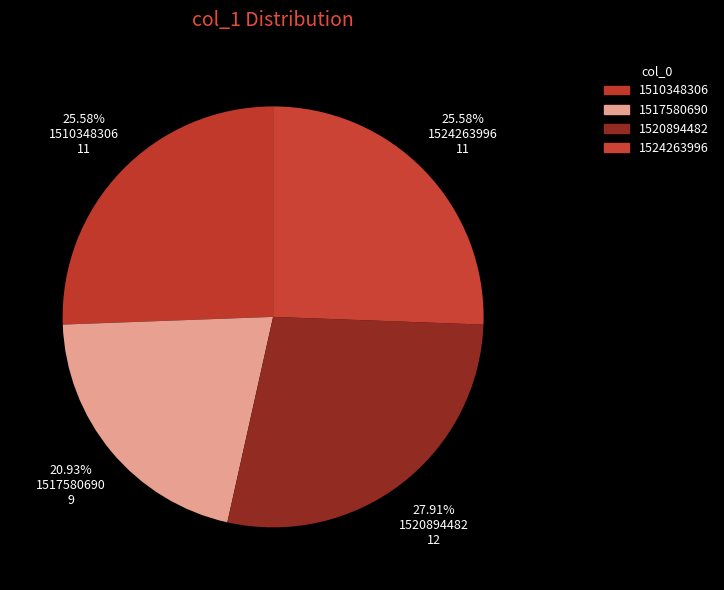

How many segments does this pie chart have?

4